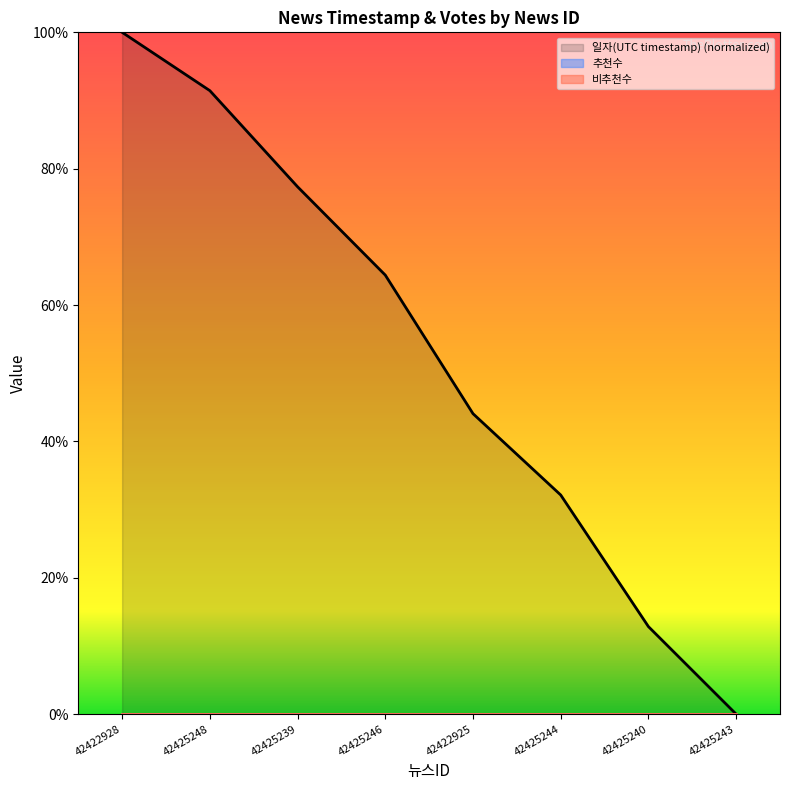

Reading left to right, what are all the values shown in this chart?

일자(UTC timestamp) (normalized): 42422928=100.0	42425248=91.4	42425239=77.3	42425246=64.4	42422925=44.1	42425244=32.1	42425240=12.8	42425243=0.0
추천수: 42422928=0.0	42425248=0.0	42425239=0.0	42425246=0.0	42422925=0.0	42425244=0.0	42425240=0.0	42425243=0.0
비추천수: 42422928=0.0	42425248=0.0	42425239=0.0	42425246=0.0	42422925=0.0	42425244=0.0	42425240=0.0	42425243=0.0